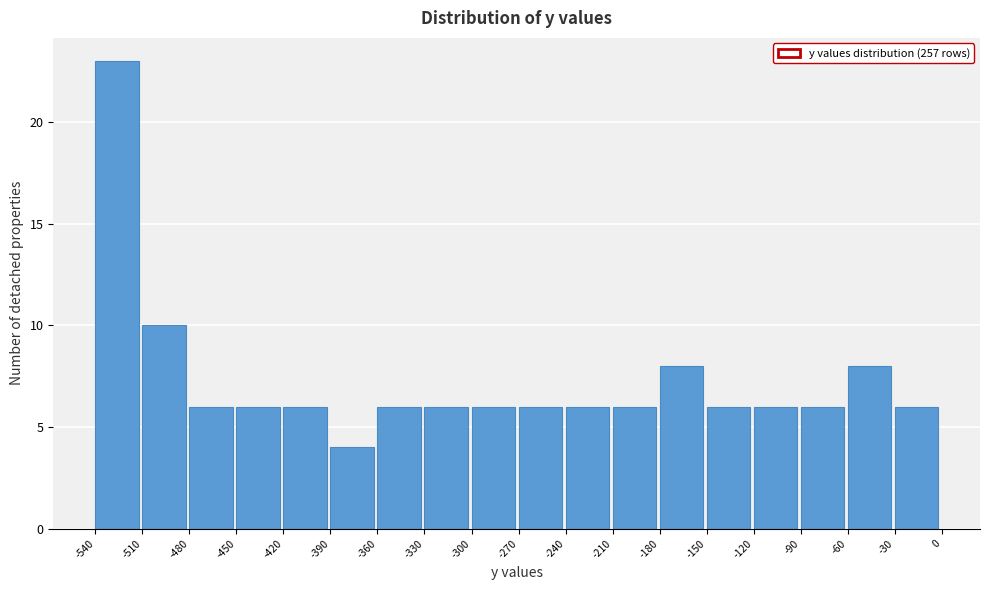

Reading left to right, list every bar in this chart as the range it spans on the x-axis followed by its height. The values are not printed on the chart, so give them approximately, as read against the axis.

-540 to -510: 23
-510 to -480: 10
-480 to -450: 6
-450 to -420: 6
-420 to -390: 6
-390 to -360: 4
-360 to -330: 6
-330 to -300: 6
-300 to -270: 6
-270 to -240: 6
-240 to -210: 6
-210 to -180: 6
-180 to -150: 8
-150 to -120: 6
-120 to -90: 6
-90 to -60: 6
-60 to -30: 8
-30 to 0: 6